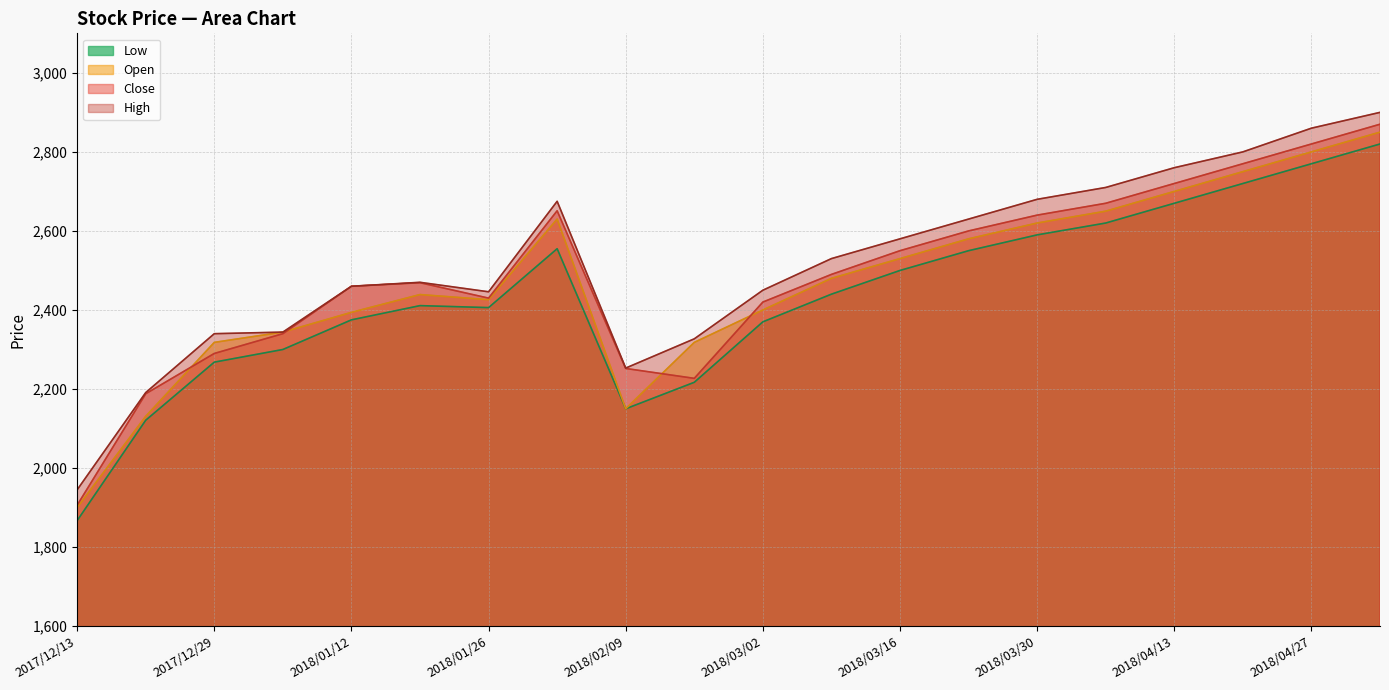

Where is Low nearest to the value 2343?

2018/03/02